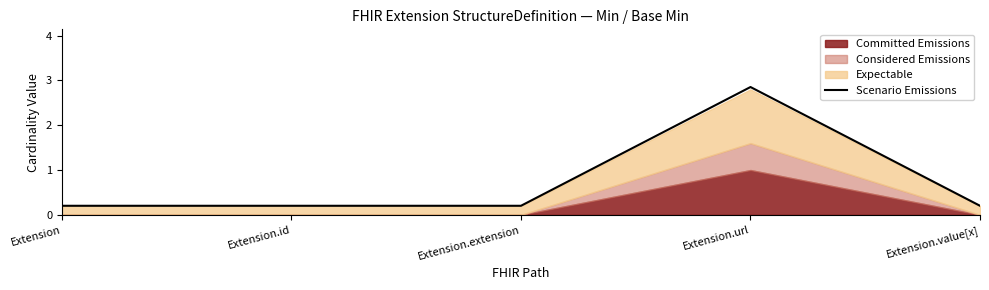

How many categories are shown in the chart?

5